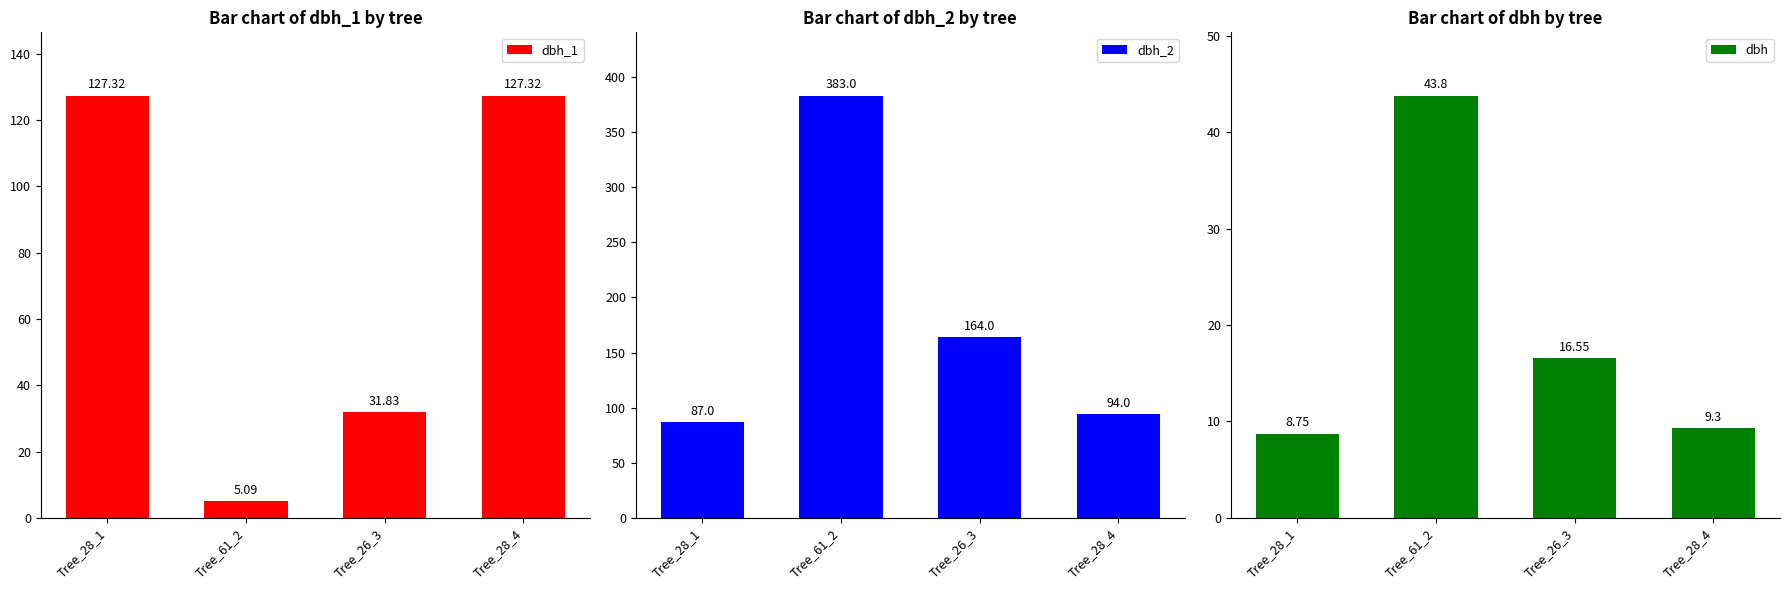

Which label corresponds to the largest value in the chart?

Tree_61_2